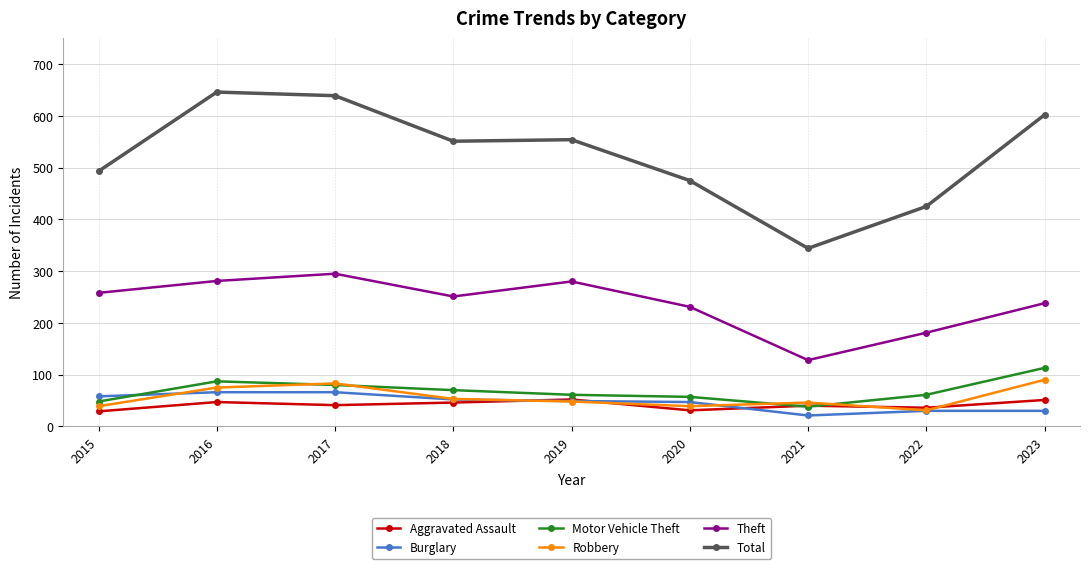

At how many categories does at least one series exceed 462?

7